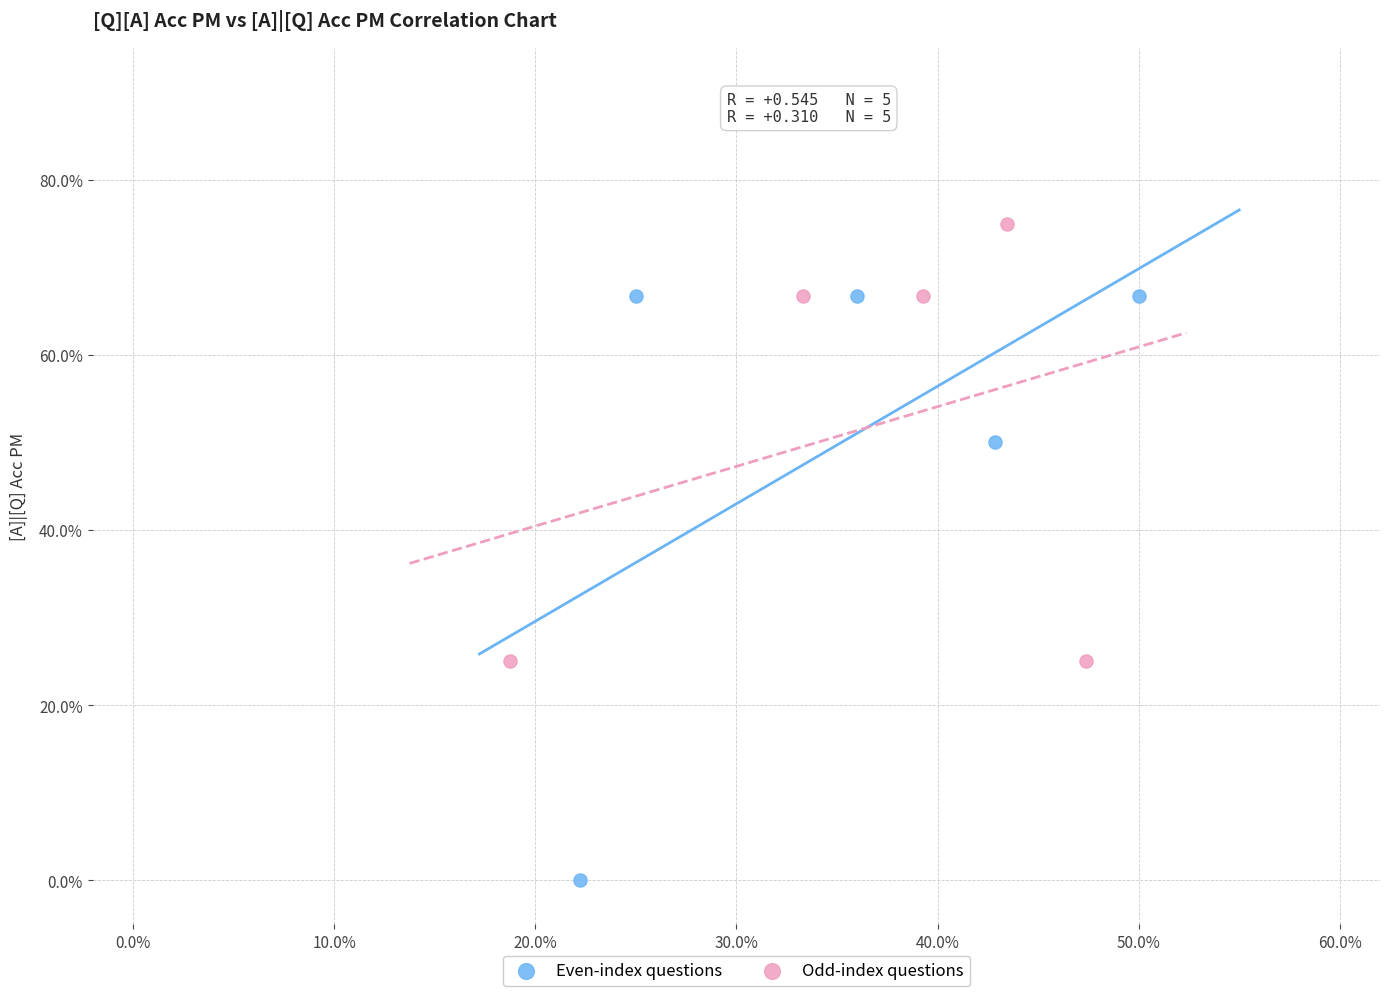

Which series contains the lowest Y value?

Even-index questions